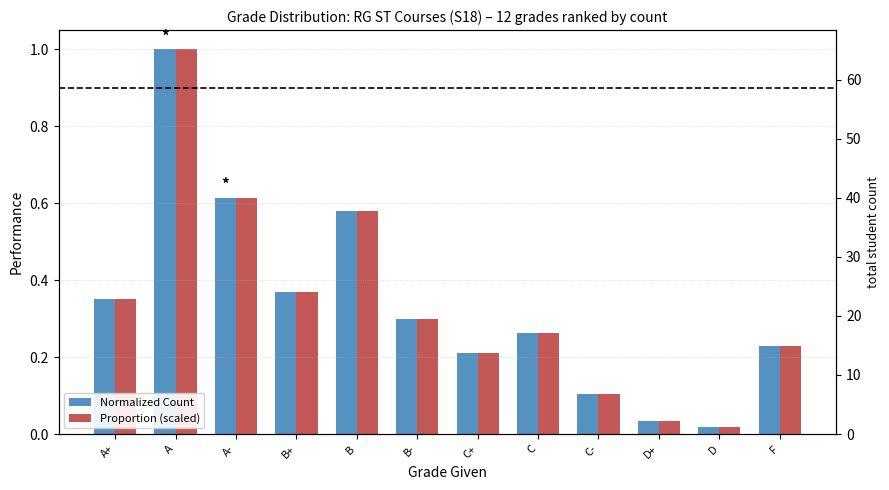

What is the sum of all Normalized Count values?

4.1